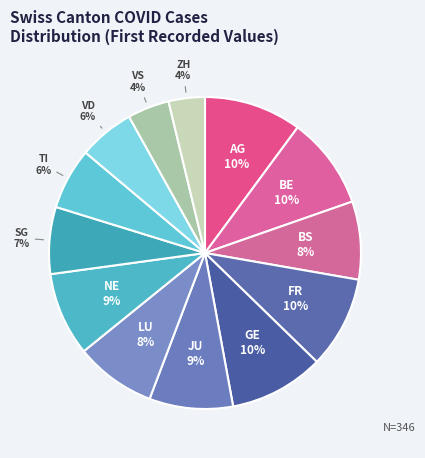

Count the number of slices in the pie.

13